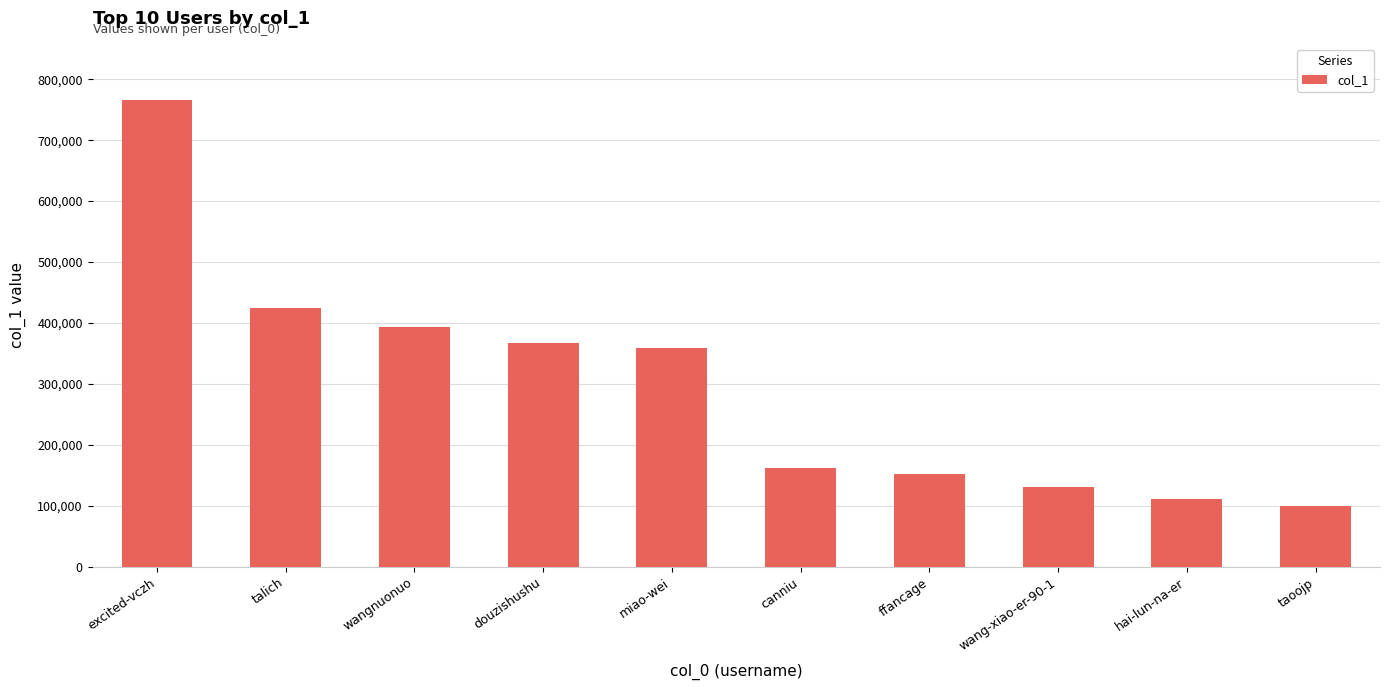

The value at ffancage is 221861. True or false?

False